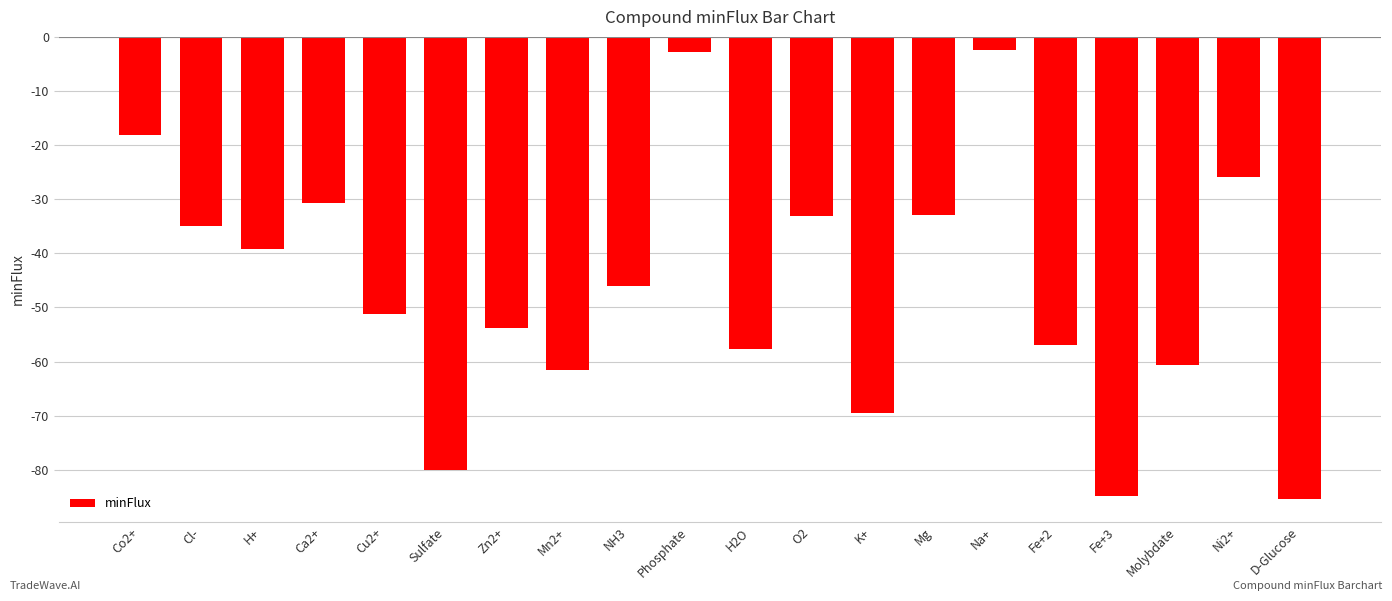

What is the greatest value displayed?

-2.3